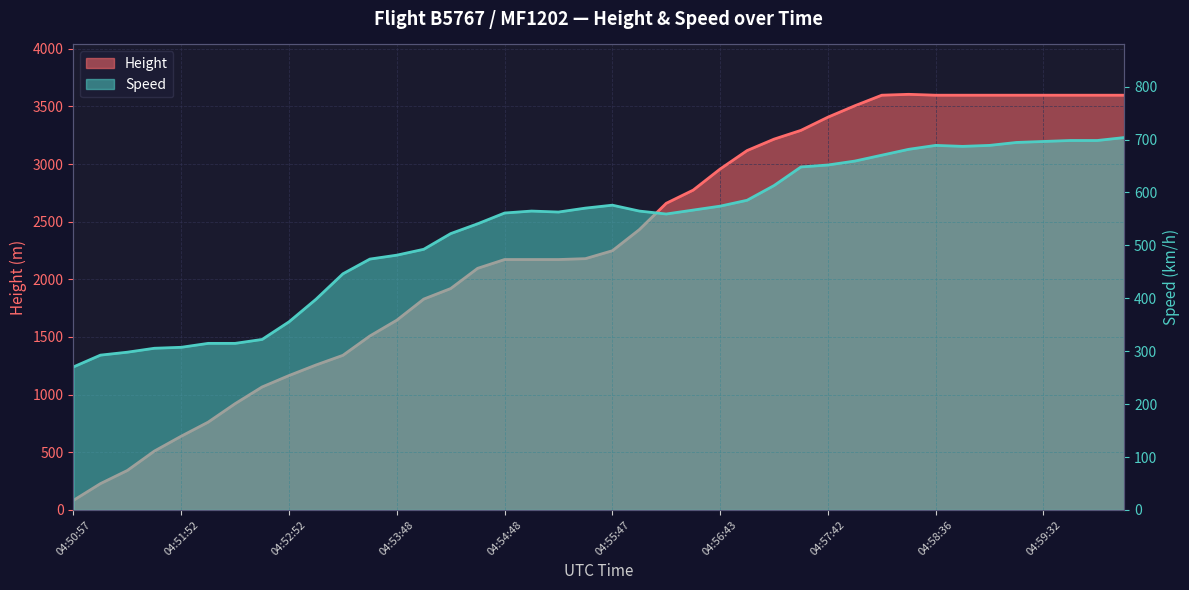

How many categories are shown in the chart?

40